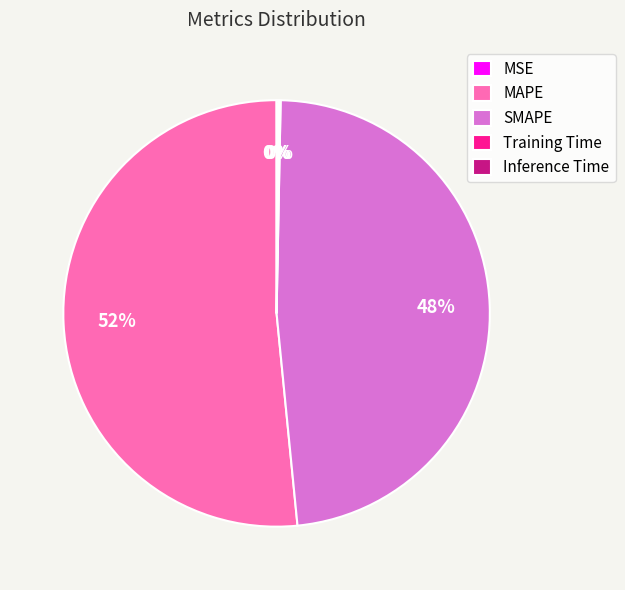

What percentage is the SMAPE slice, to the nearest percent?

48%